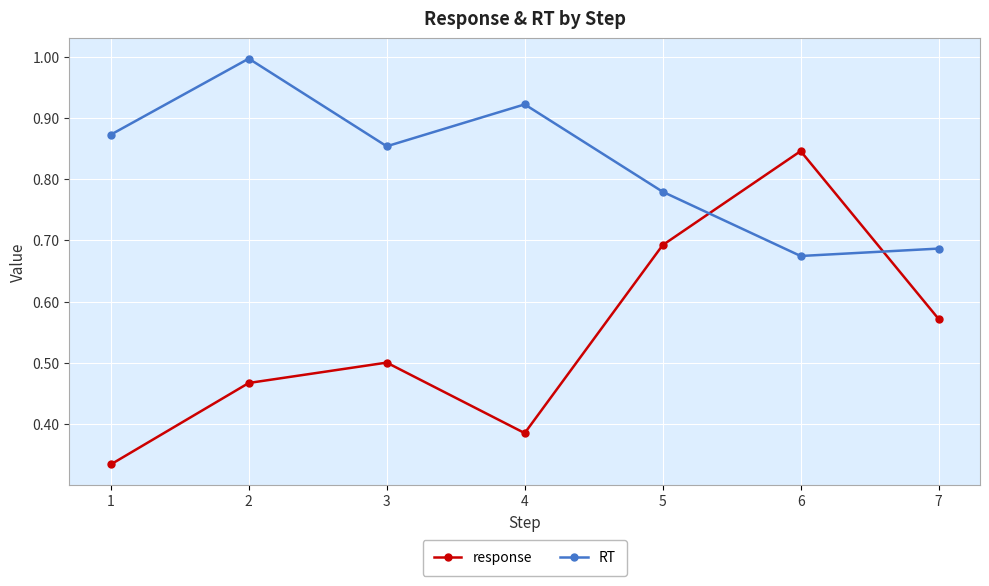

Where do RT and response first cross each other?

5 and 6